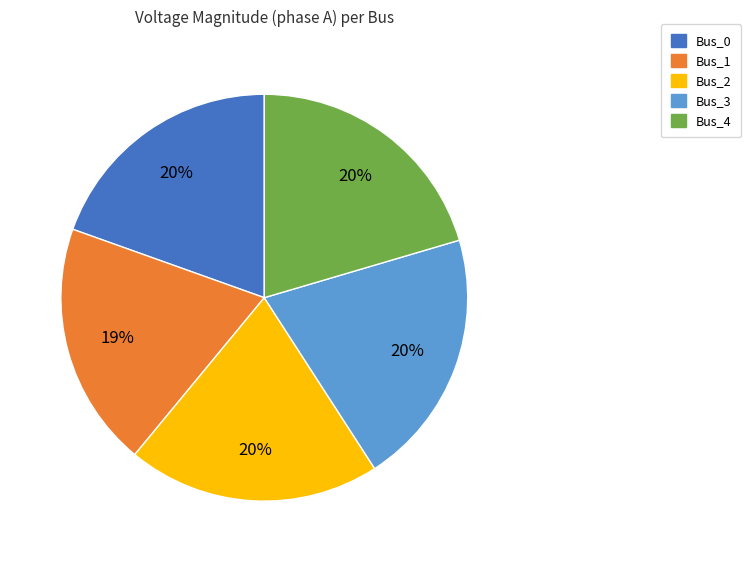

Is there any slice that represents more than half of the pie?

No